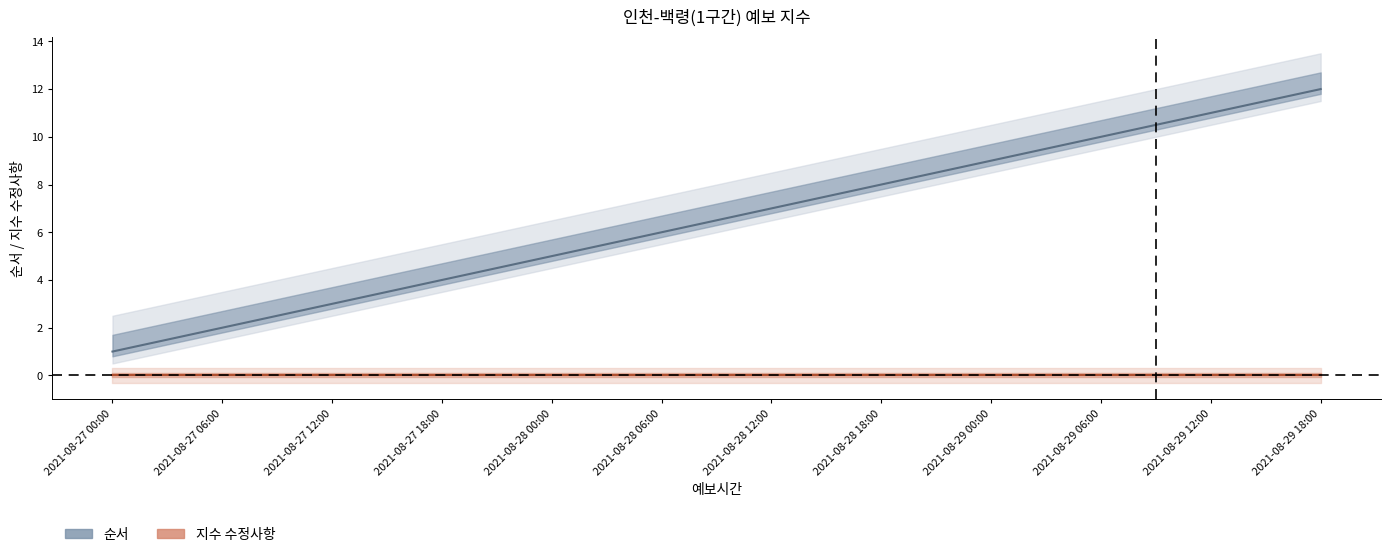

Reading left to right, list all the values displayed in this chart.

순서 (line): 2021-08-27 00:00=1	2021-08-27 06:00=2	2021-08-27 12:00=3	2021-08-27 18:00=4	2021-08-28 00:00=5	2021-08-28 06:00=6	2021-08-28 12:00=7	2021-08-28 18:00=8	2021-08-29 00:00=9	2021-08-29 06:00=10	2021-08-29 12:00=11	2021-08-29 18:00=12
지수 수정사항 (line): 2021-08-27 00:00=0	2021-08-27 06:00=0	2021-08-27 12:00=0	2021-08-27 18:00=0	2021-08-28 00:00=0	2021-08-28 06:00=0	2021-08-28 12:00=0	2021-08-28 18:00=0	2021-08-29 00:00=0	2021-08-29 06:00=0	2021-08-29 12:00=0	2021-08-29 18:00=0